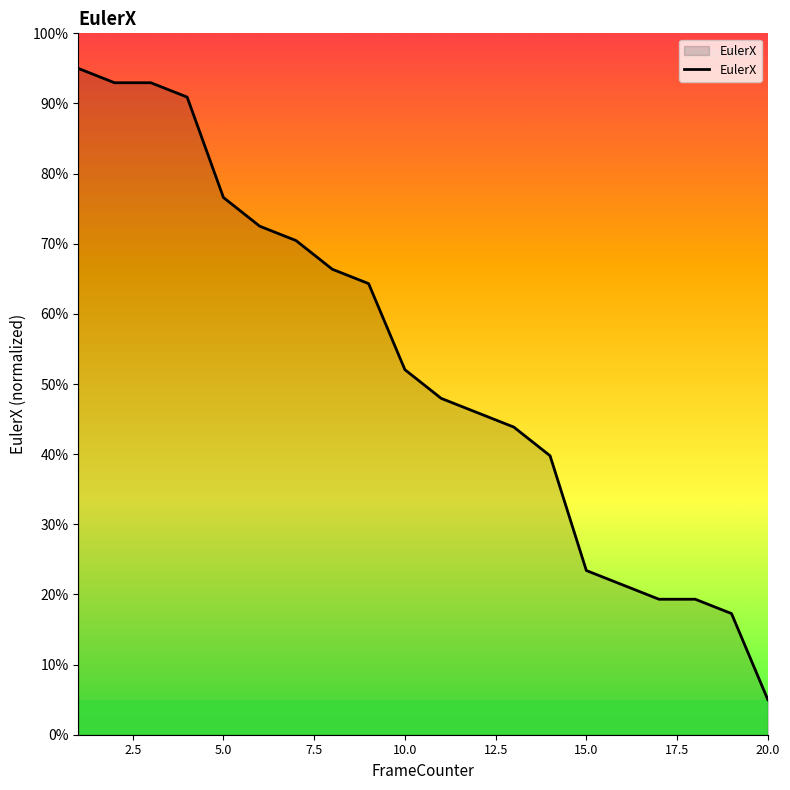

What is the greatest value displayed?

95.0